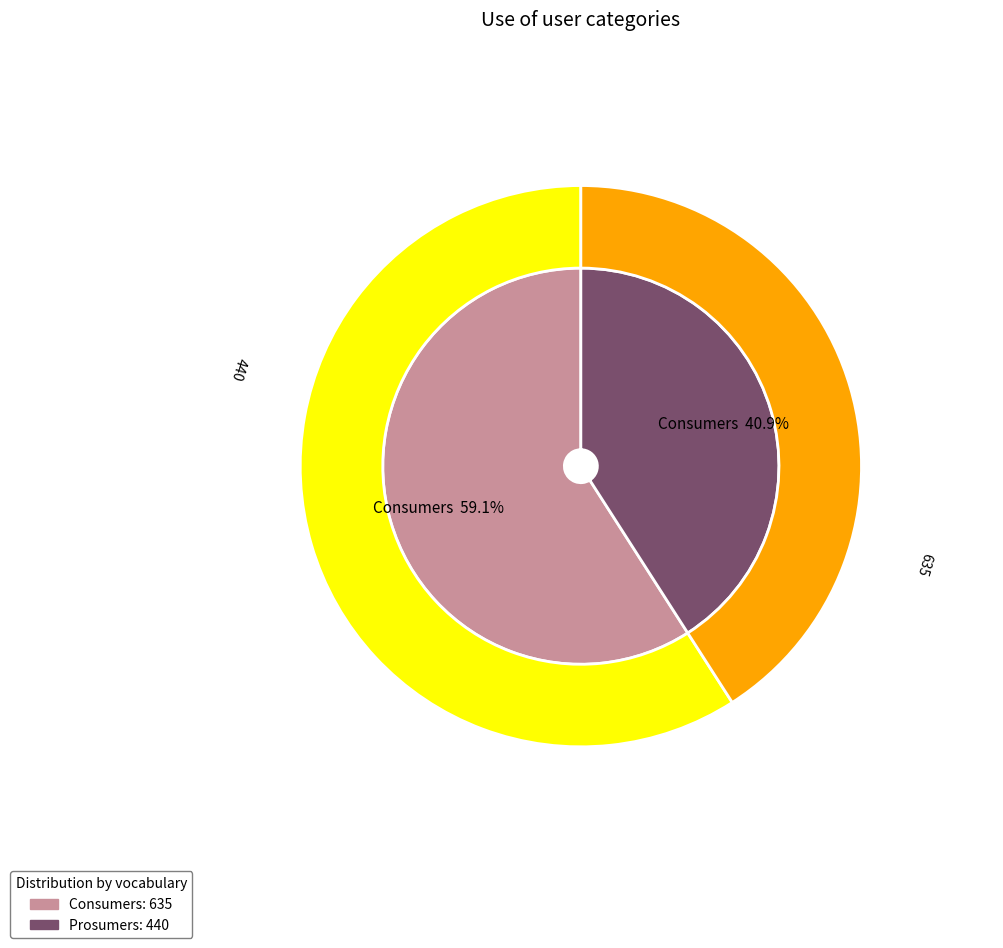

Approximately how many times larger is the value at Prosumers compared to Consumers?

0.7